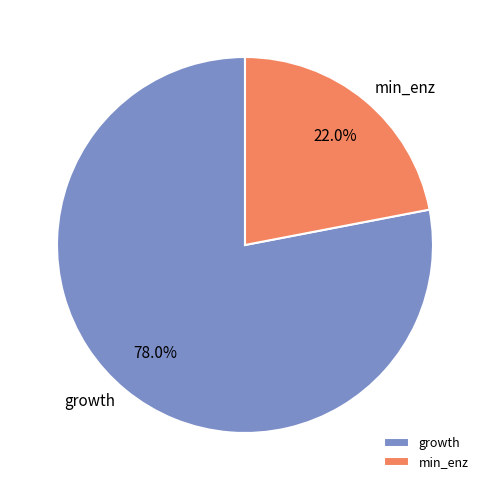

Which slice is the smallest?

min_enz